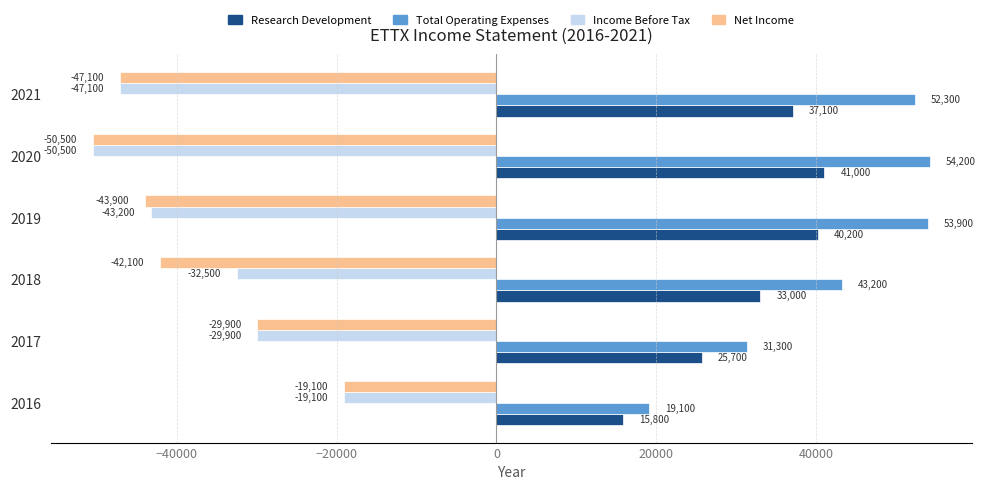

What is the average value of the Research Development series?

32133